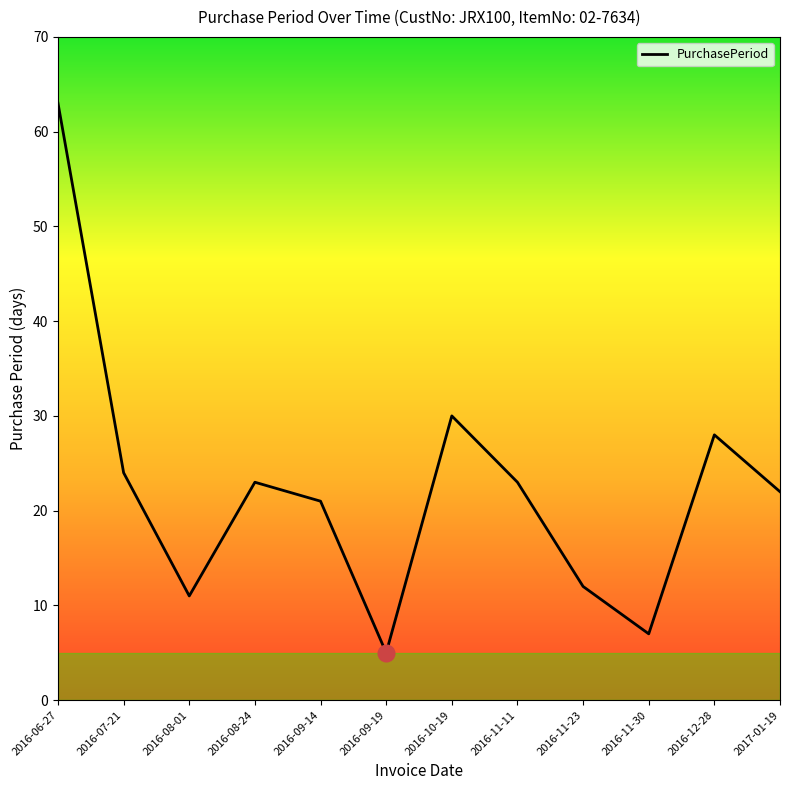

What position from the right is 2016-09-14?

8